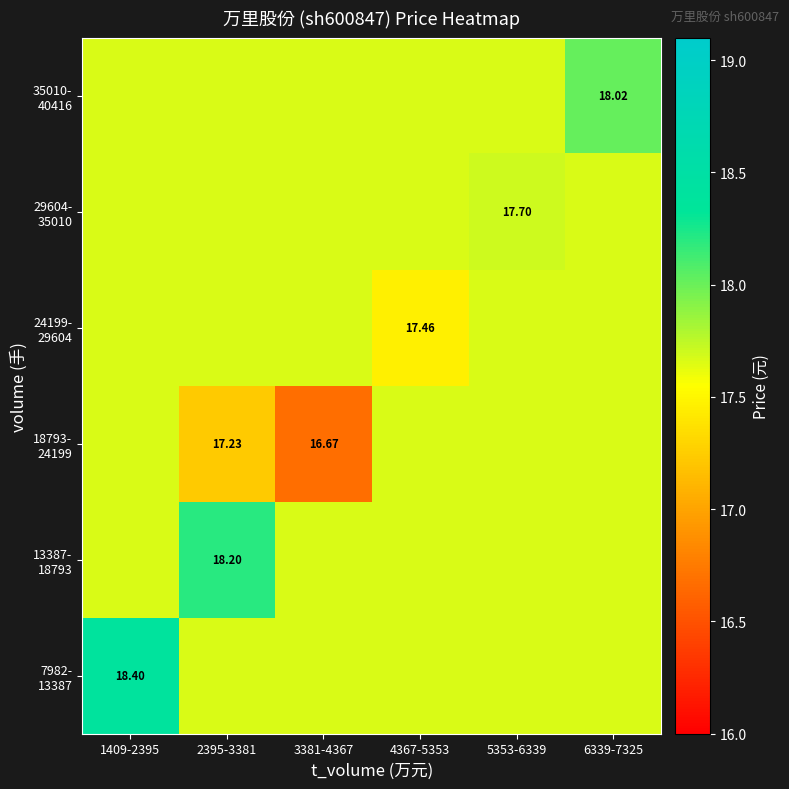

What is the minimum value for 18793- 24199?

16.7